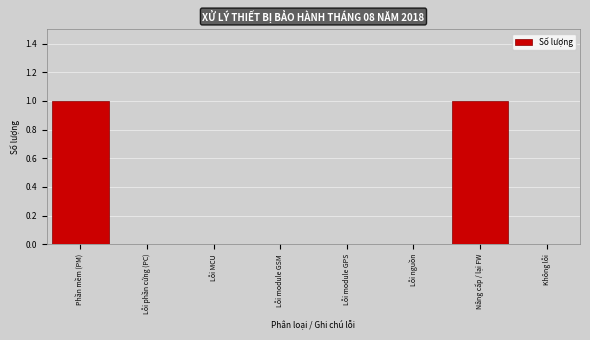

Reading left to right, what are all the values shown in this chart?

Phần mềm (PM)=1	Lỗi phần cứng (PC)=0	Lỗi MCU=0	Lỗi module GSM=0	Lỗi module GPS=0	Lỗi nguồn=0	Nâng cấp / lại FW=1	Không lỗi=0